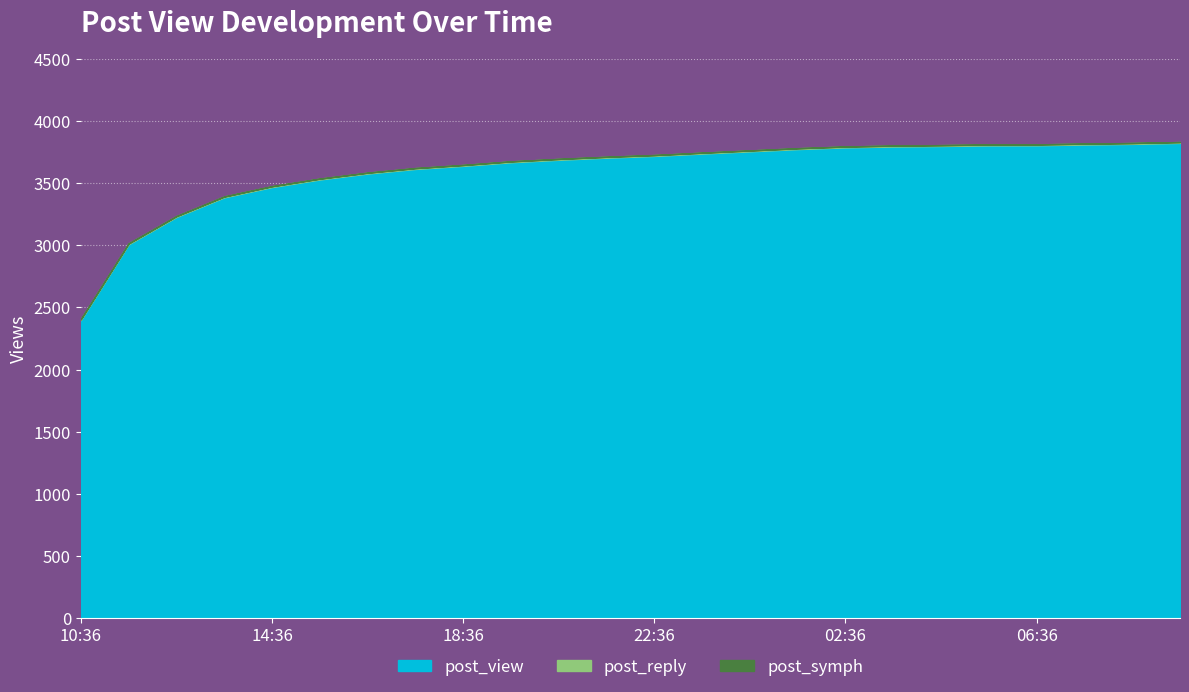

The post_view series shows 6118 at 16:36. True or false?

False